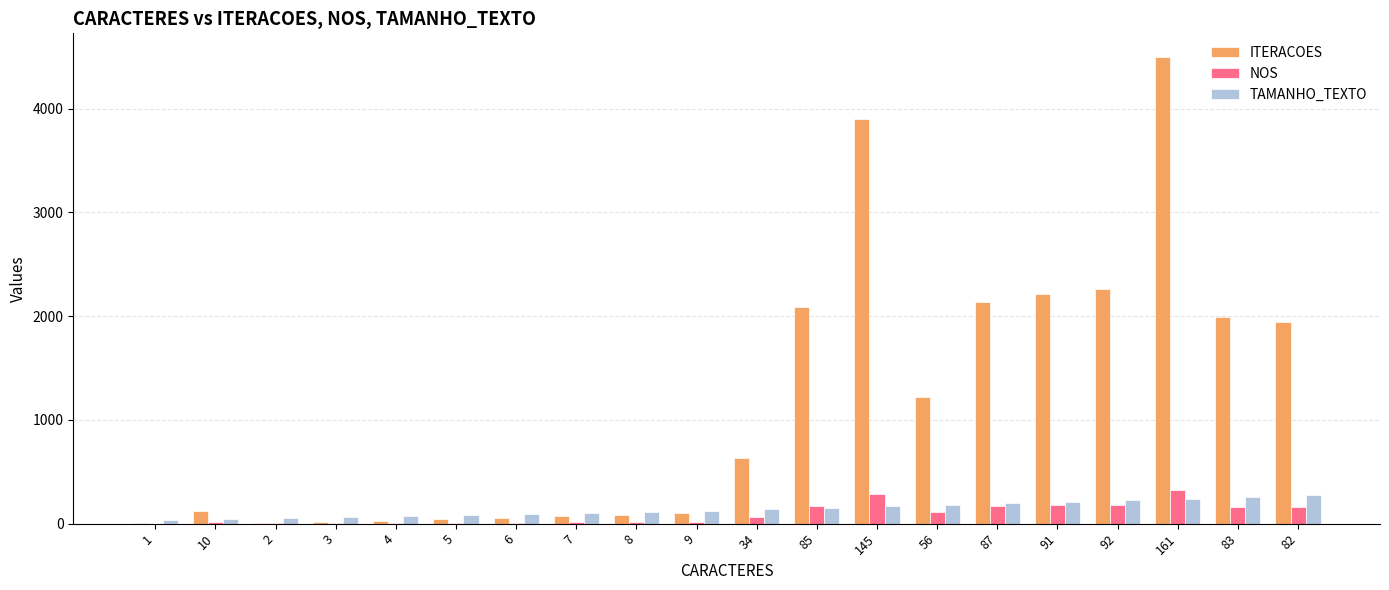

At which category does the chart reach its peak across all series?

161